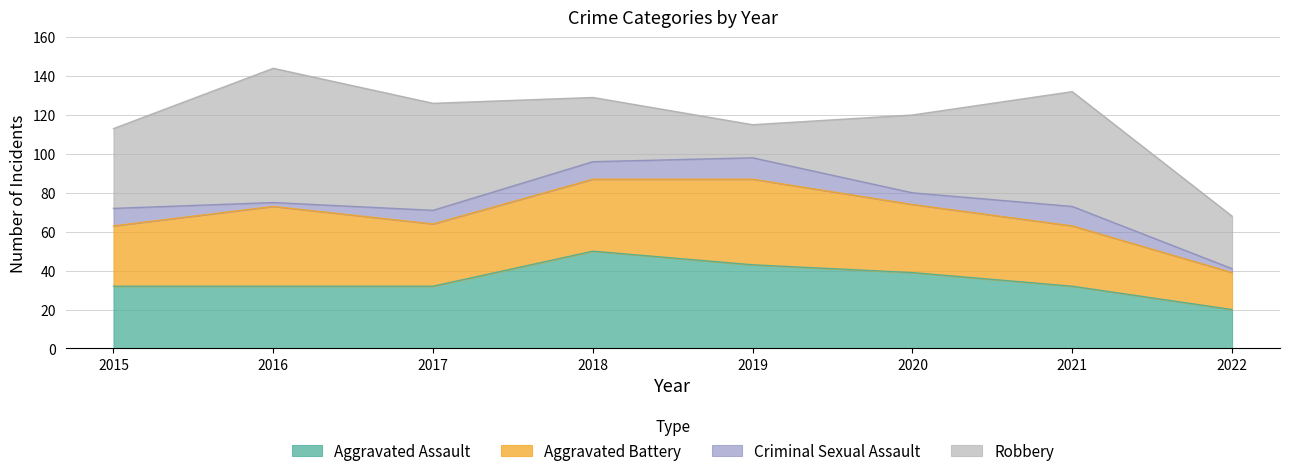

At which label does Robbery first exceed 41?

2016